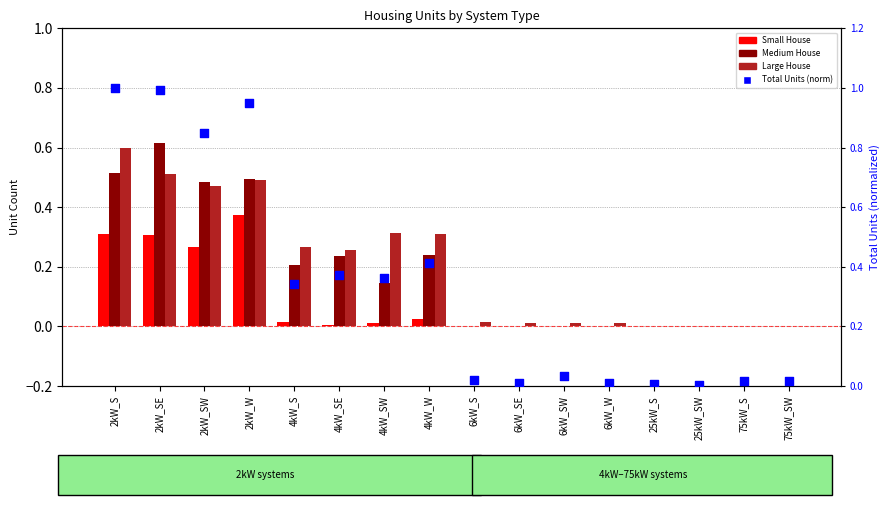

At how many categories does at least one series exceed 0?

16